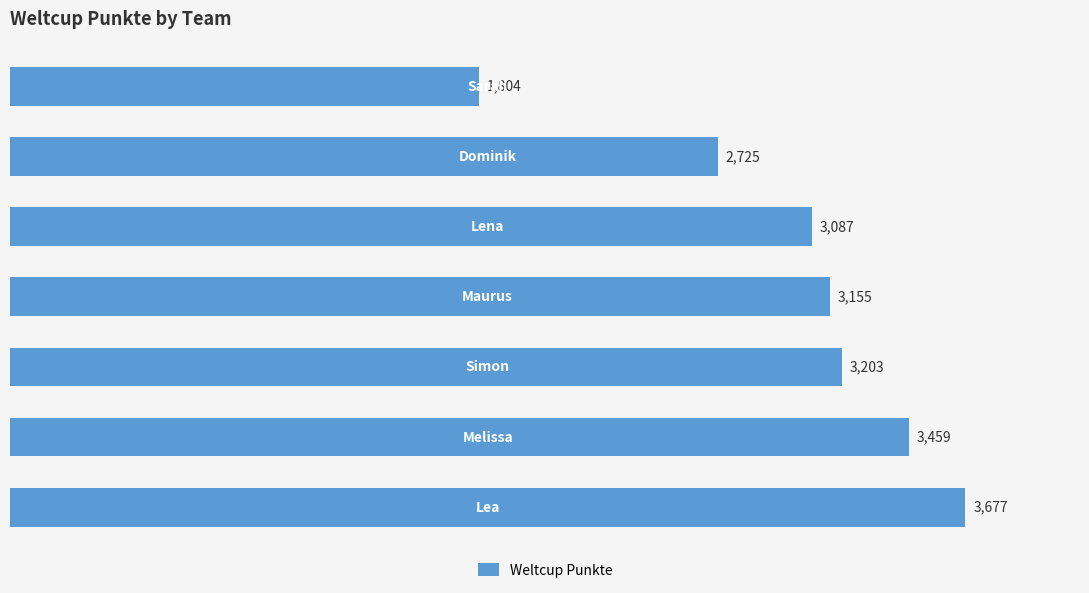

How many values are between 2725 and 3459?

5